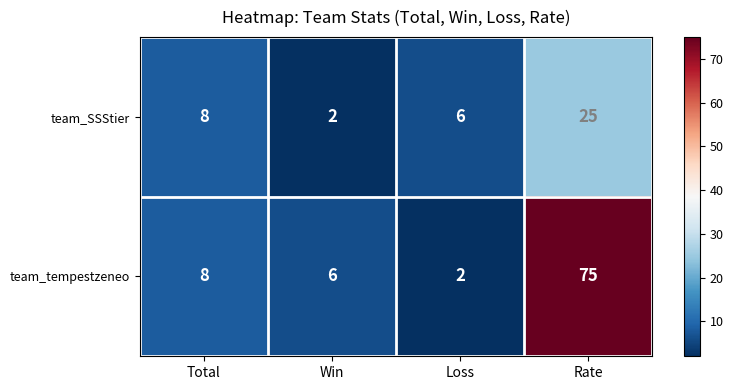

What is the spread (max minus min) of values at Win?

4